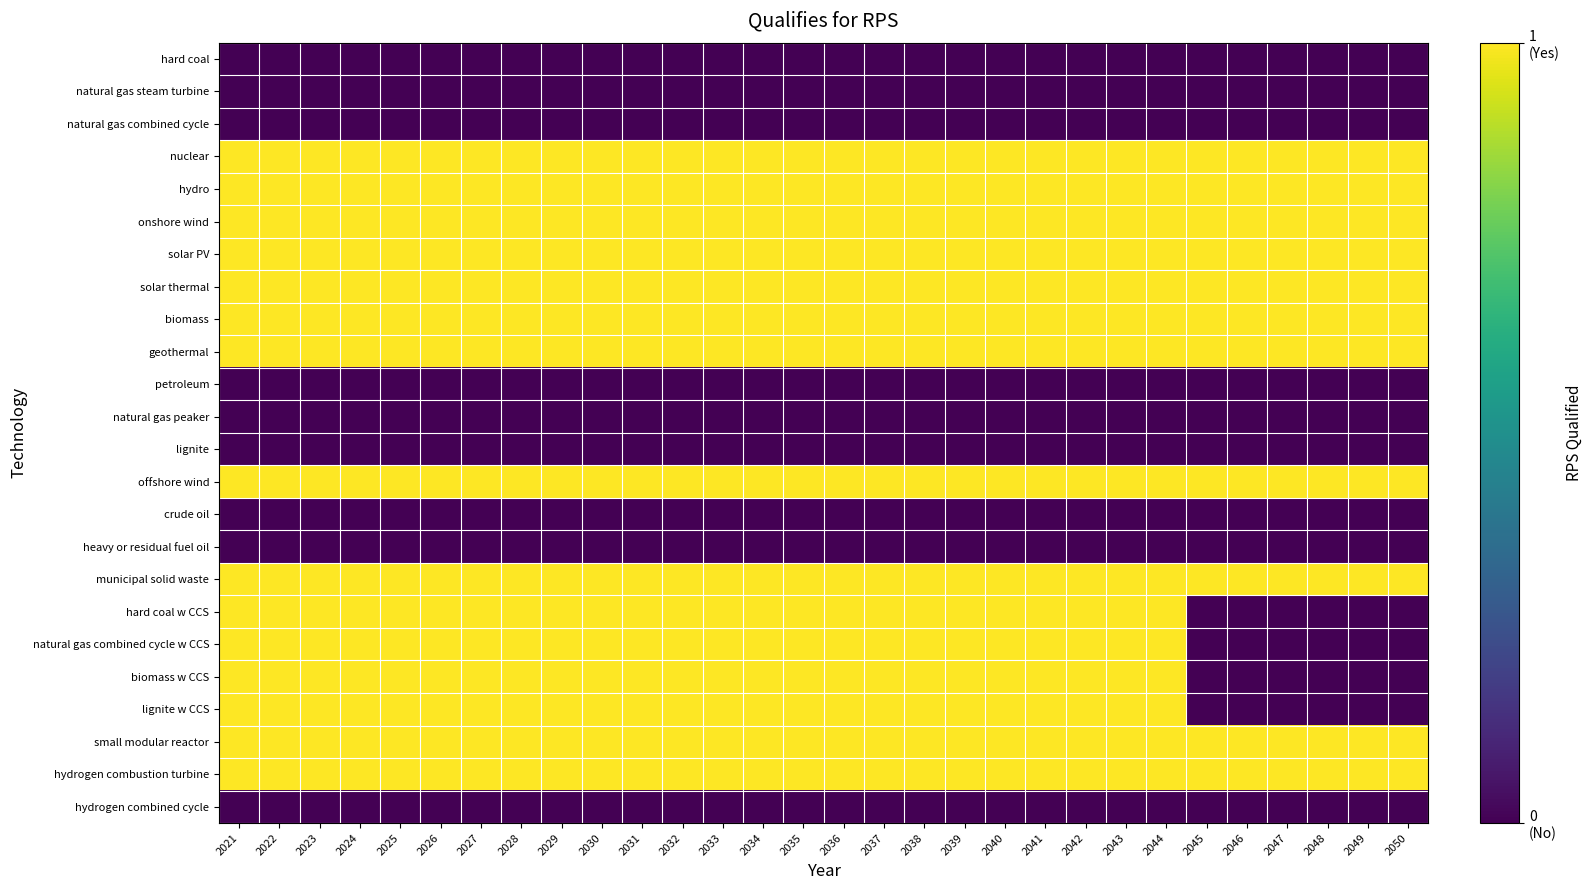

List the series in order of their peak value, highest first.

nuclear, hydro, onshore wind, solar PV, solar thermal, biomass, geothermal, offshore wind, municipal solid waste, hard coal w CCS, natural gas combined cycle w CCS, biomass w CCS, lignite w CCS, small modular reactor, hydrogen combustion turbine, hard coal, natural gas steam turbine, natural gas combined cycle, petroleum, natural gas peaker, lignite, crude oil, heavy or residual fuel oil, hydrogen combined cycle